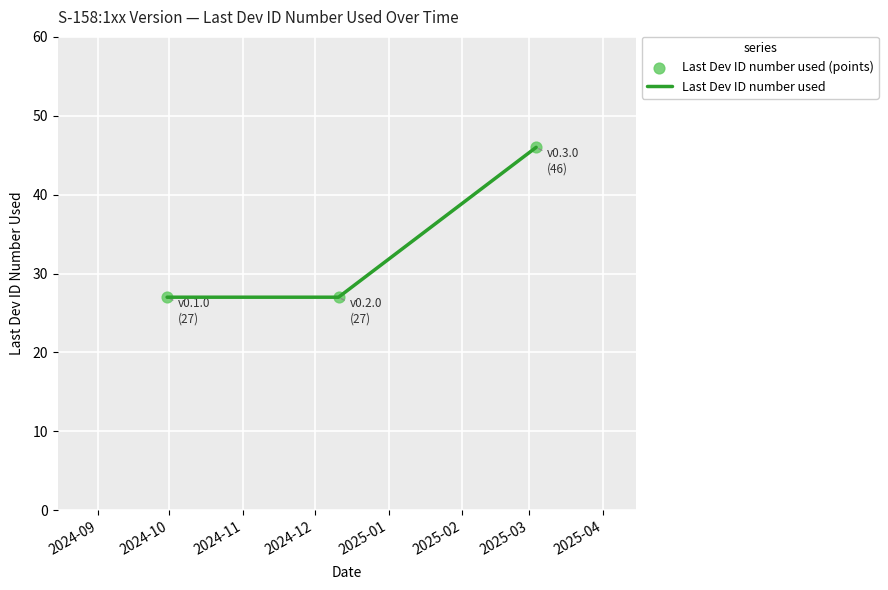

What is the greatest value displayed?

46